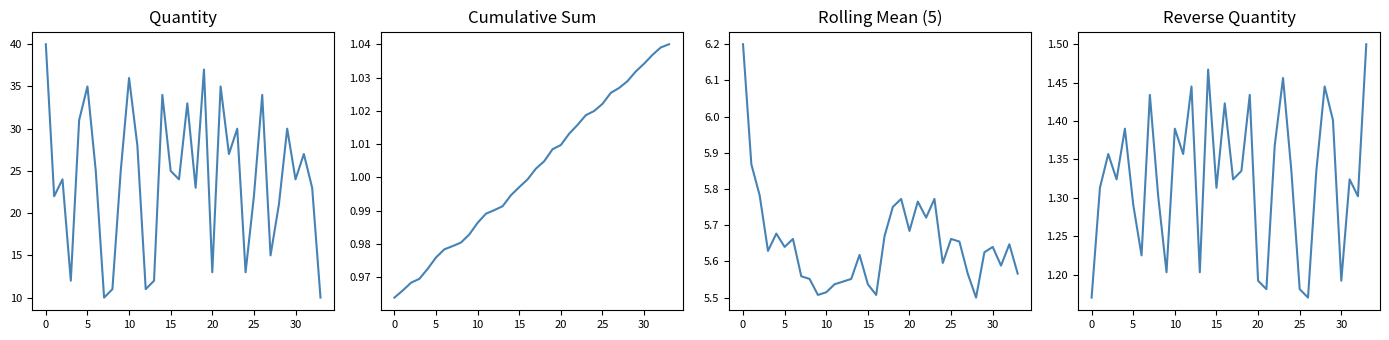

What is the difference between the second highest and second lowest values in the Quantity series?

27.0